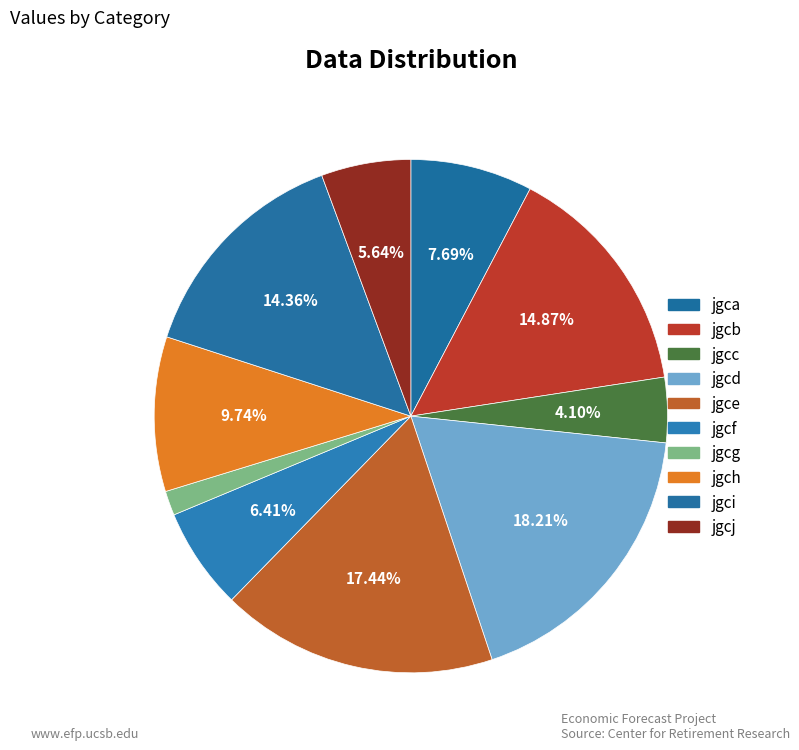

What is the total percentage of jgcf and jgca?

14.1%